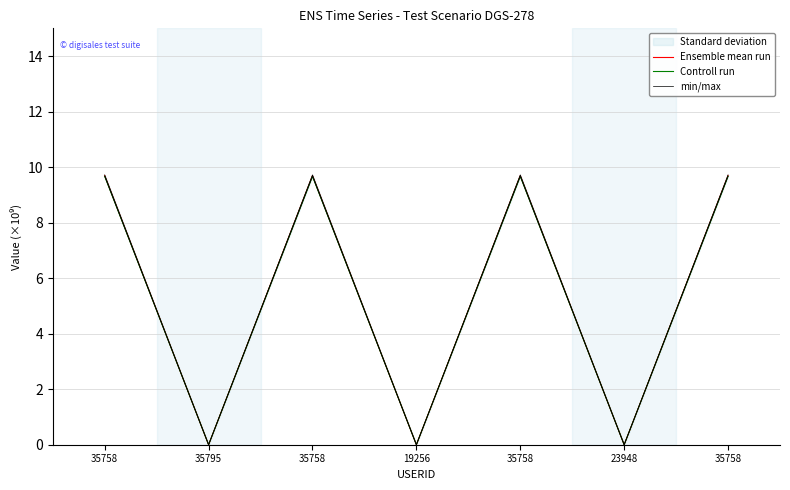

Where is the first local maximum for Ensemble mean run?

35758